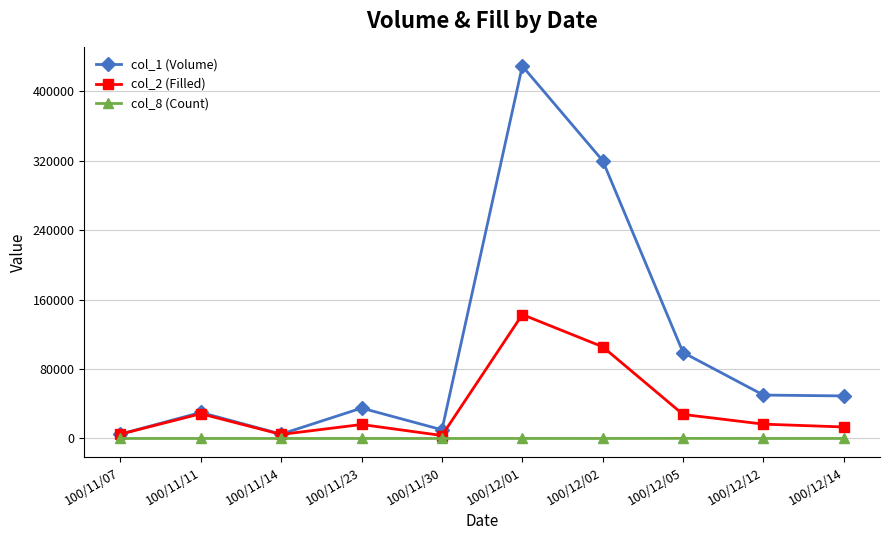

Does the chart display data point markers on the line(s)?

Yes